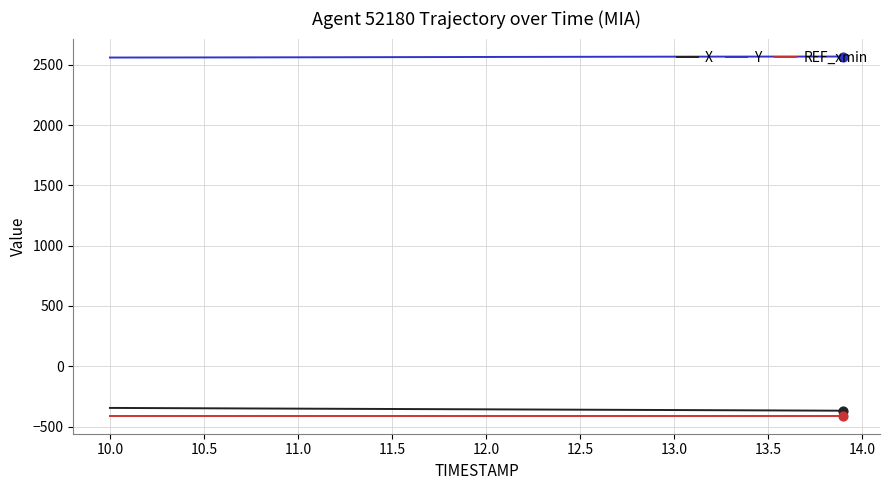

True or false: X and REF_xmin cross at least once.

False